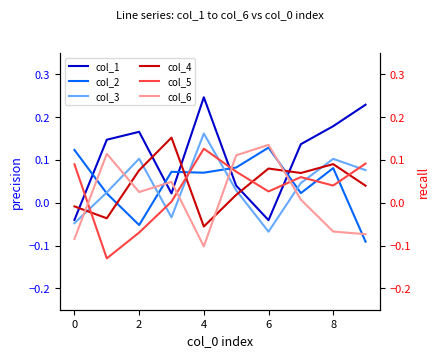

What is the value of the col_2 point at the 6th from the left?

0.1